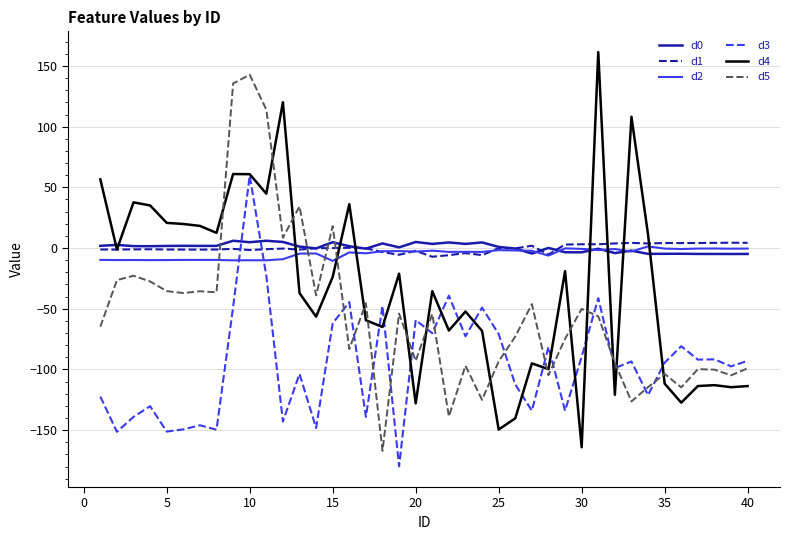

Which series has the widest spread of values?

d4